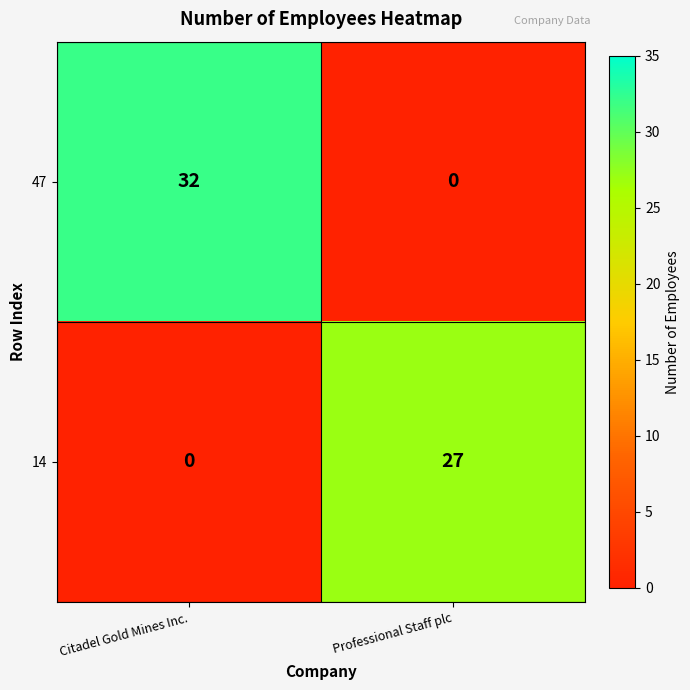

What is the spread (max minus min) of values at Professional Staff plc?

27